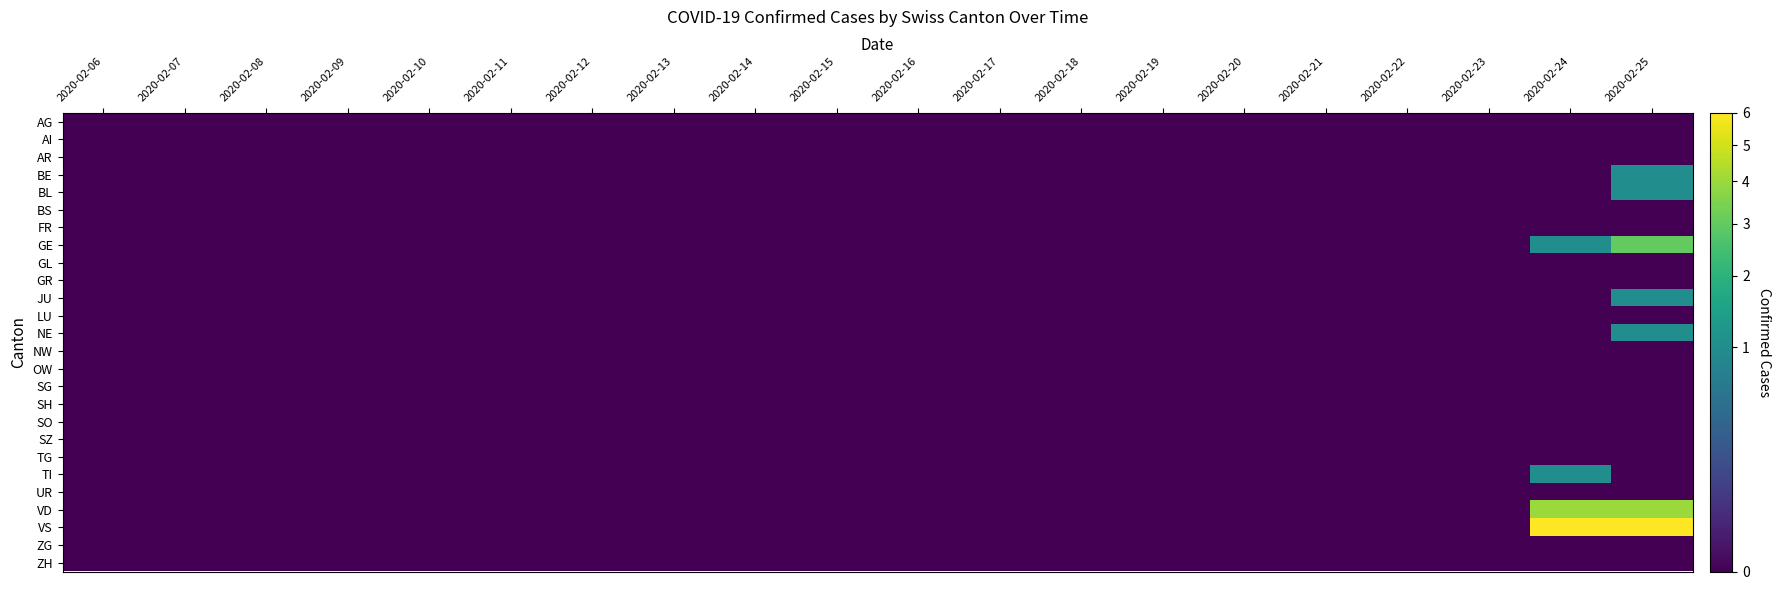

List the series in order of their peak value, lowest first.

AG, AI, AR, BS, FR, GL, GR, LU, NW, OW, SG, SH, SO, SZ, TG, UR, ZG, ZH, BE, BL, JU, NE, TI, GE, VD, VS